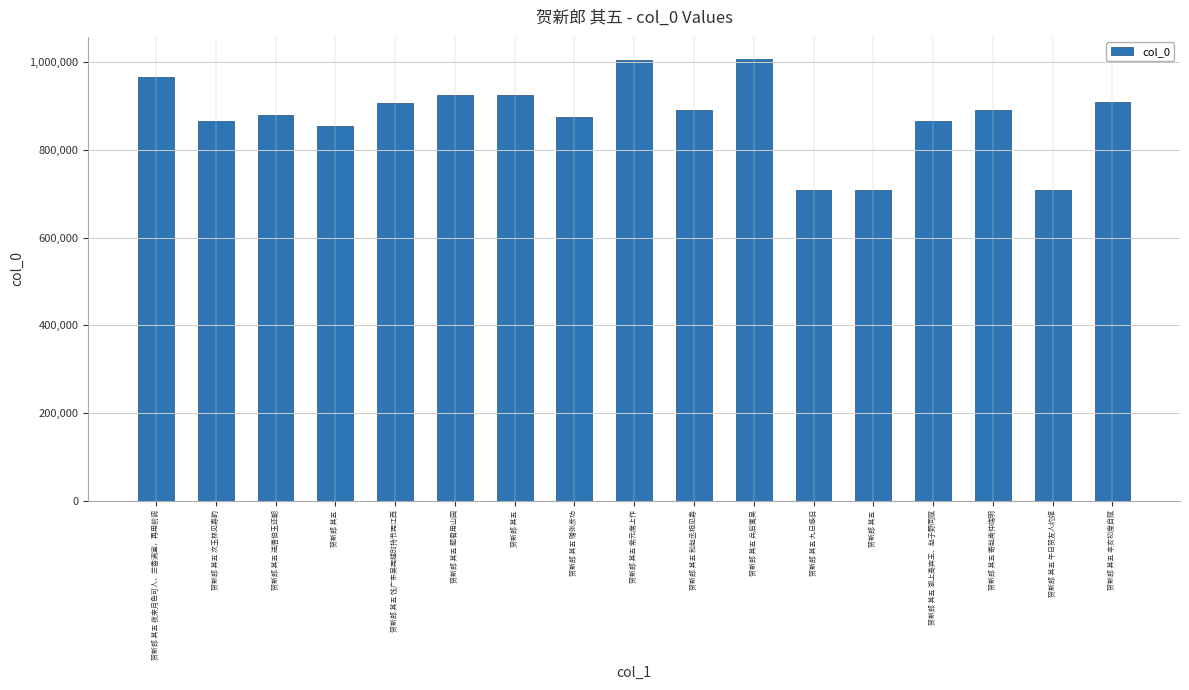

How many distinct data groups are displayed?

1